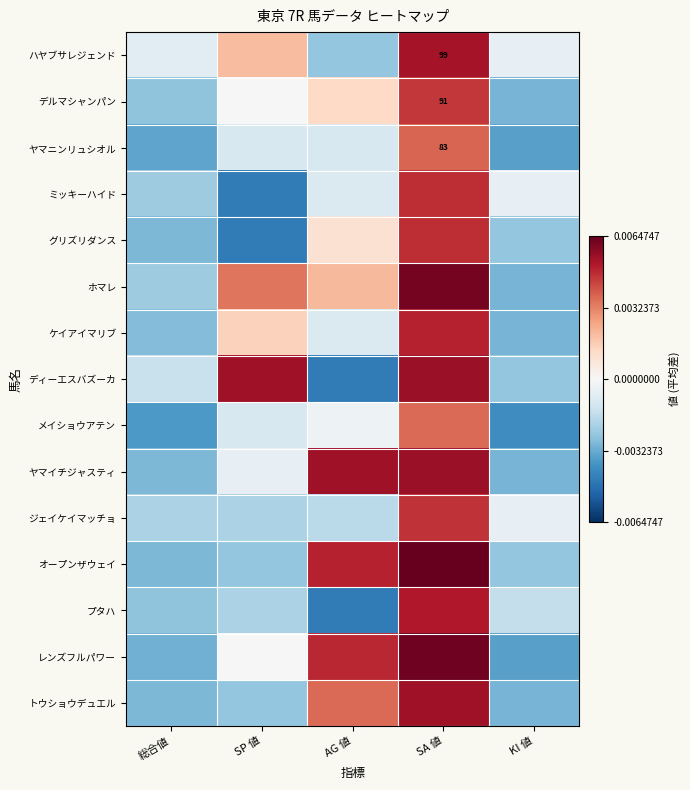

What is the spread (max minus min) of values at SA 値?

28.0